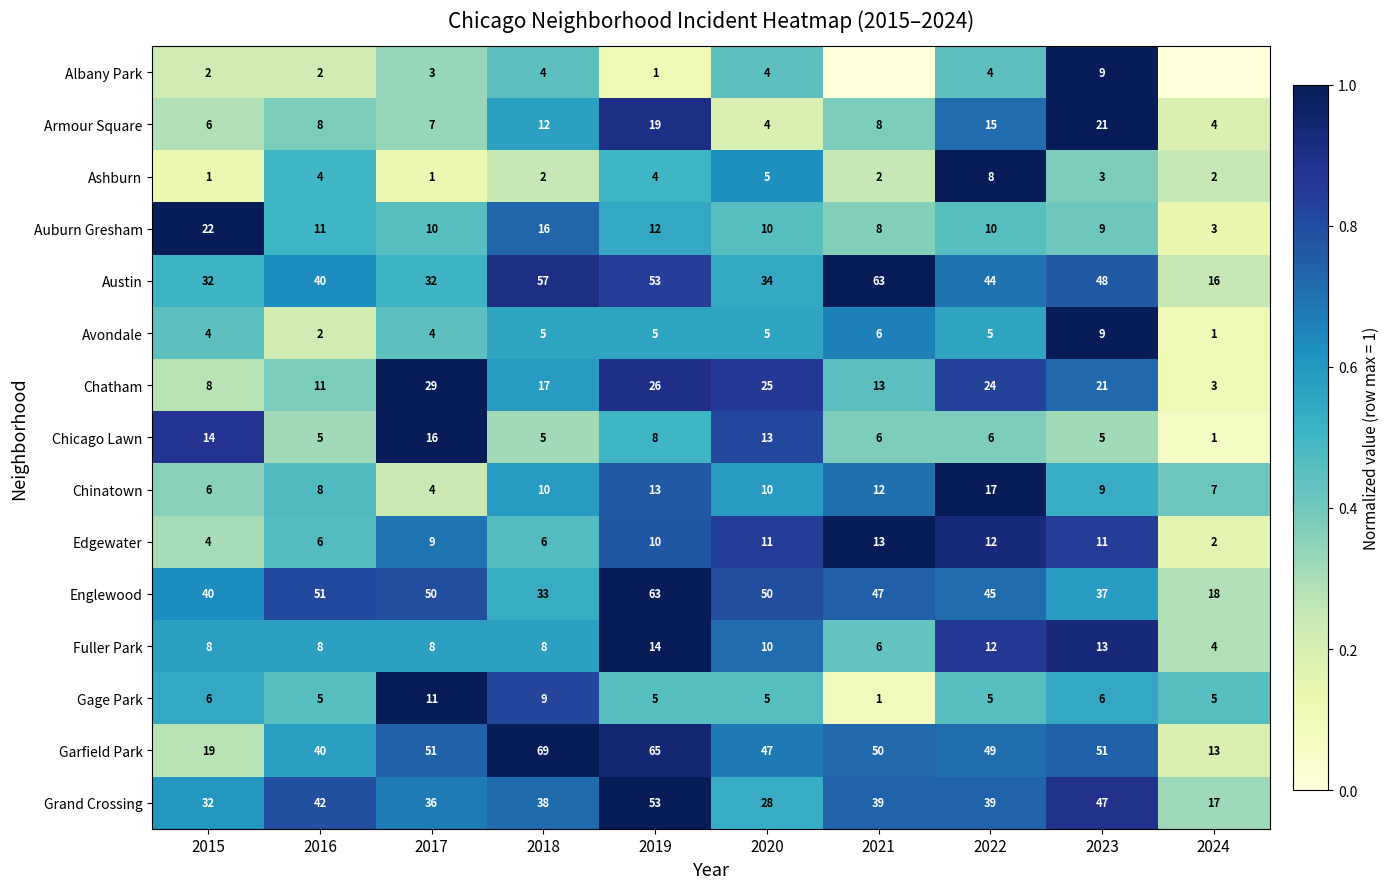

At which category is the sum across all series the highest?

2019